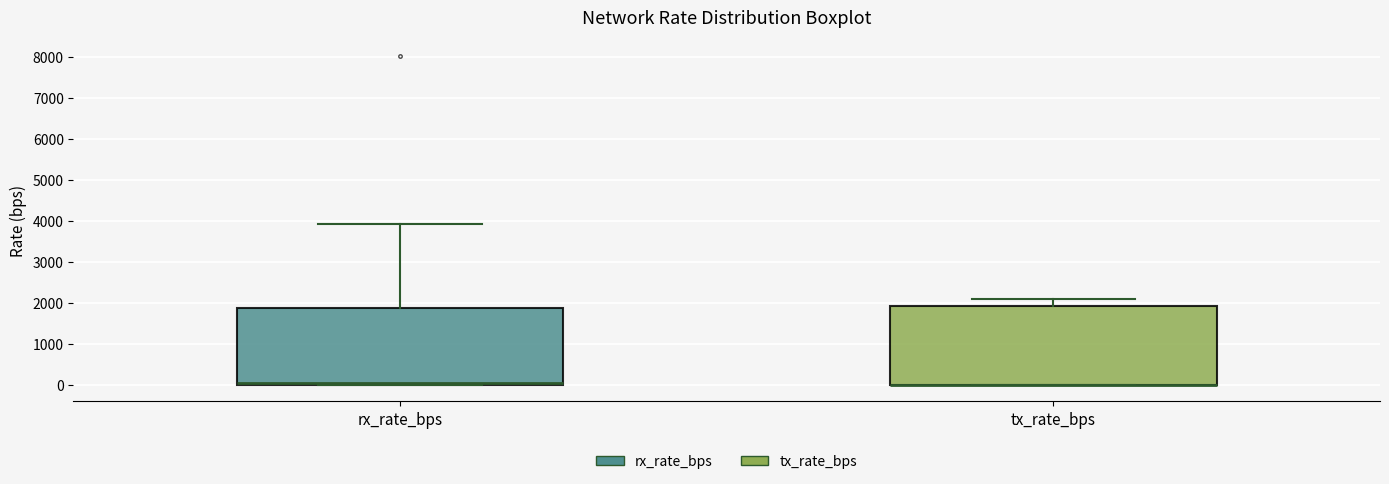

Reading left to right, transcribe this box plot: for each box, give where its median line is, the range the box spans, and where its two whiskers end, as read against the y-axis. The values are not printed on the chart, so give them approximately, as read against the axis.

rx_rate_bps: median 0 (just above the box's lower edge), box 0 to 1900, whiskers 0 to 3900
tx_rate_bps: median 0 (drawn on the box's lower edge), box 0 to 1900, whiskers 0 to 2100